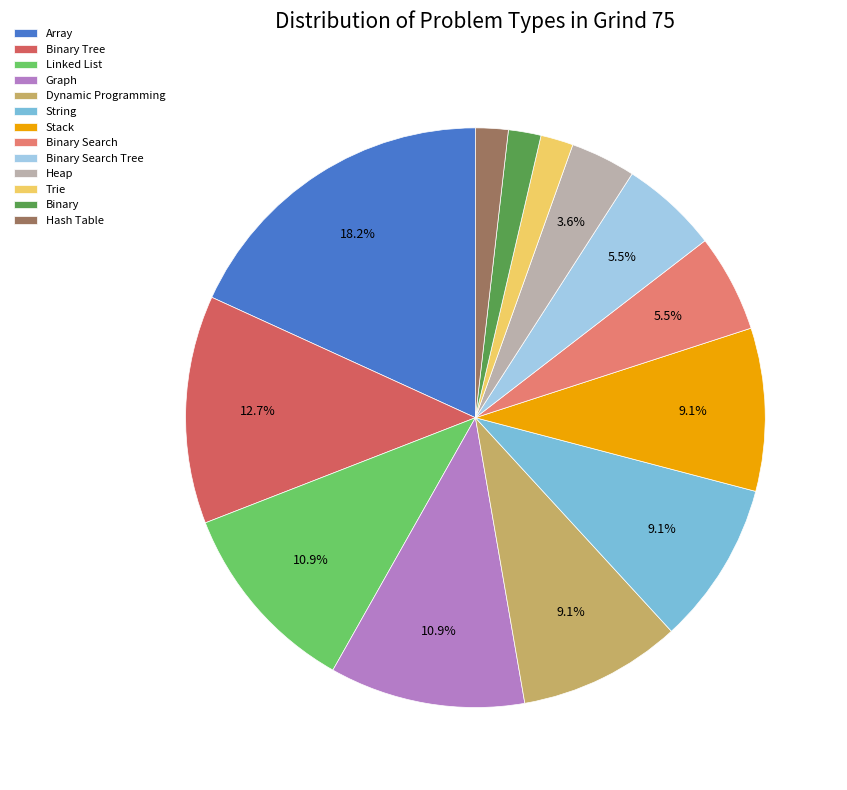

Count the number of slices in the pie.

13